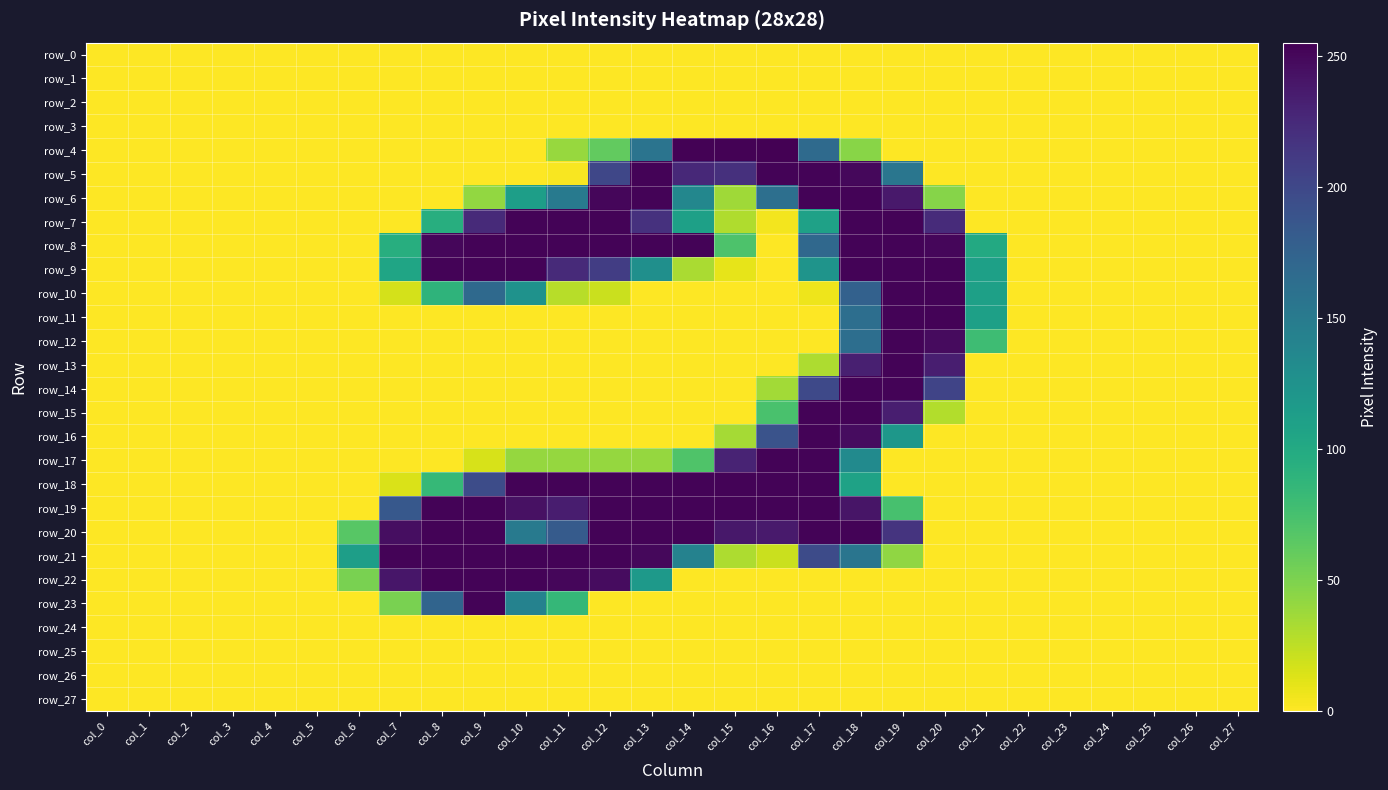

Count the number of data series in this chart.

28